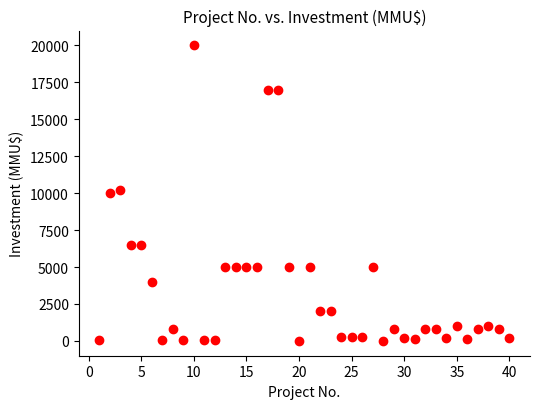

What is the range of X values (max minus min)?

39